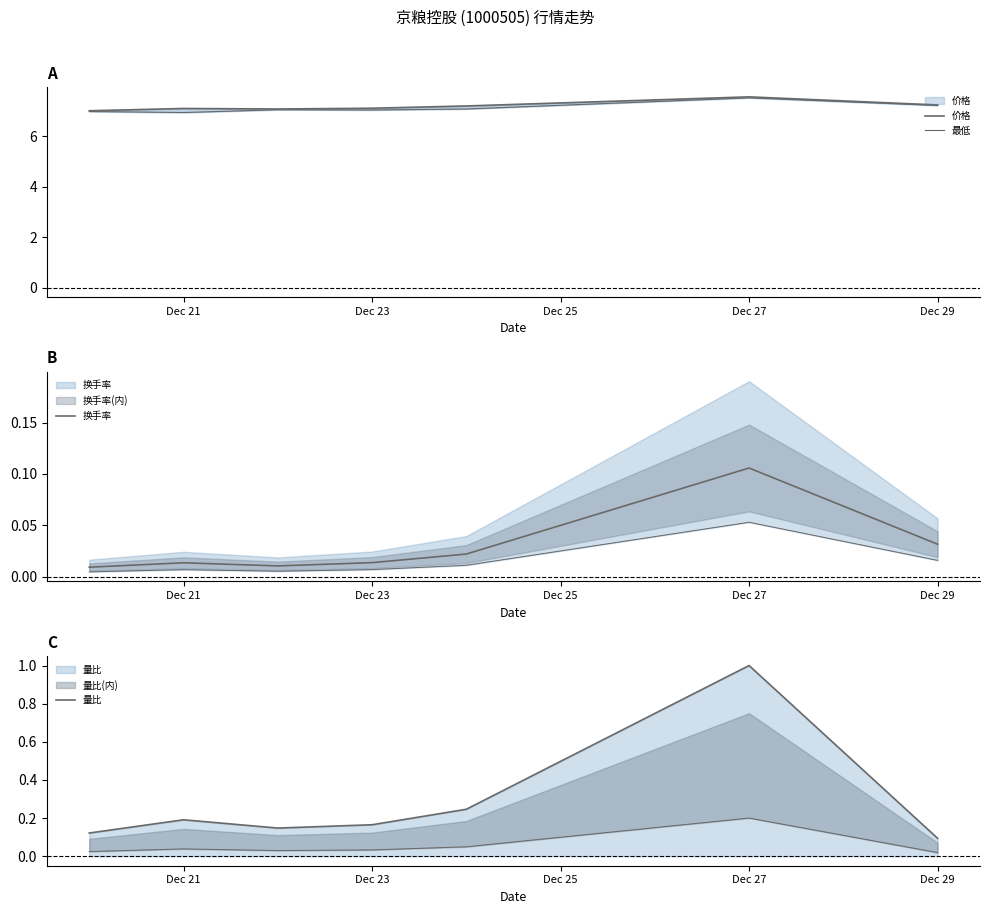

Reading right to left, transcribe all the data shown in this chart.

价格: 7.2	7.5	7.2	7.1	7.1	7.1	7.0
最低: 7.2	7.5	7.1	7.0	7.0	6.9	7.0
换手率: 0.0	0.1	0.0	0.0	0.0	0.0	0.0
量比: 0.1	1.0	0.2	0.2	0.1	0.2	0.1